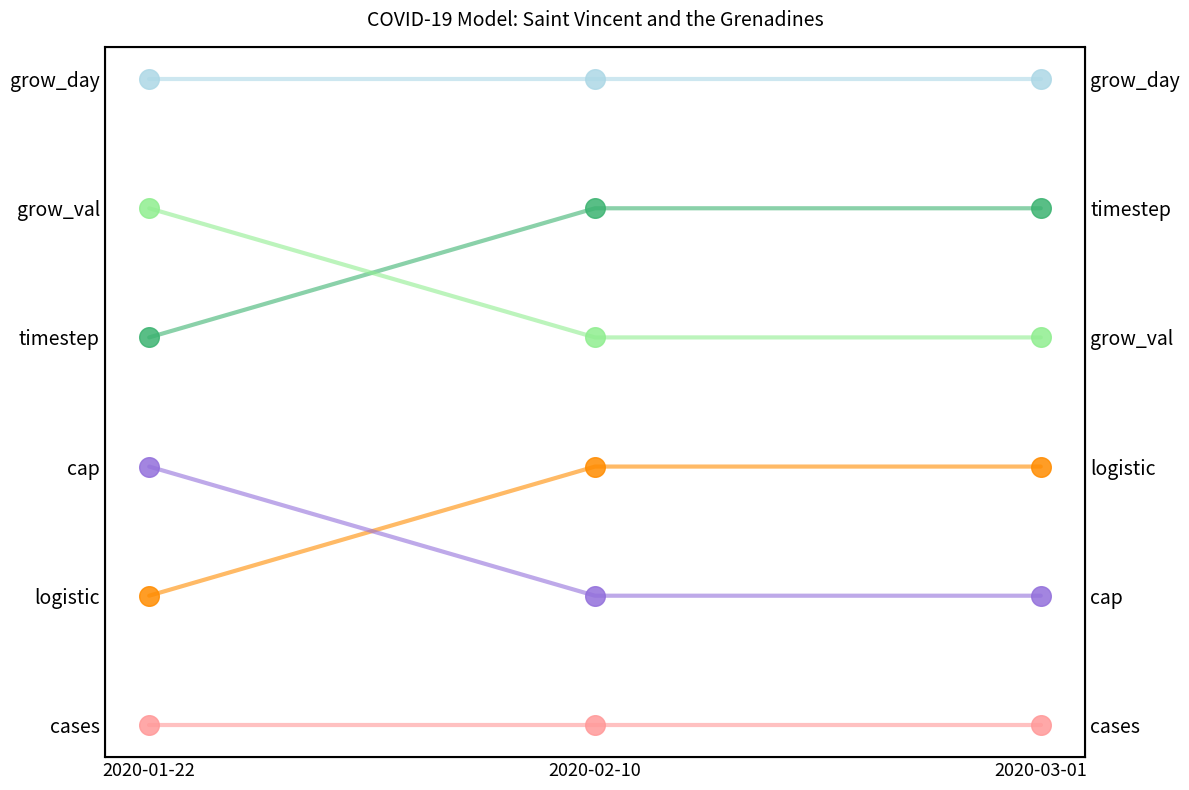

Which series has the widest spread of Y values?

res_func_logistic